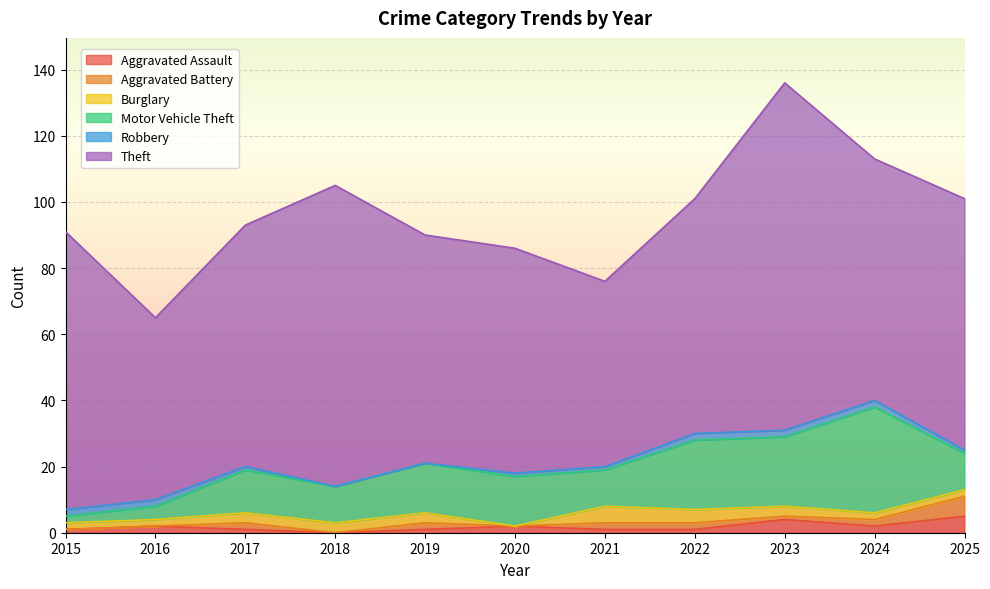

Is it true that Motor Vehicle Theft equals 16 at 2025?

False